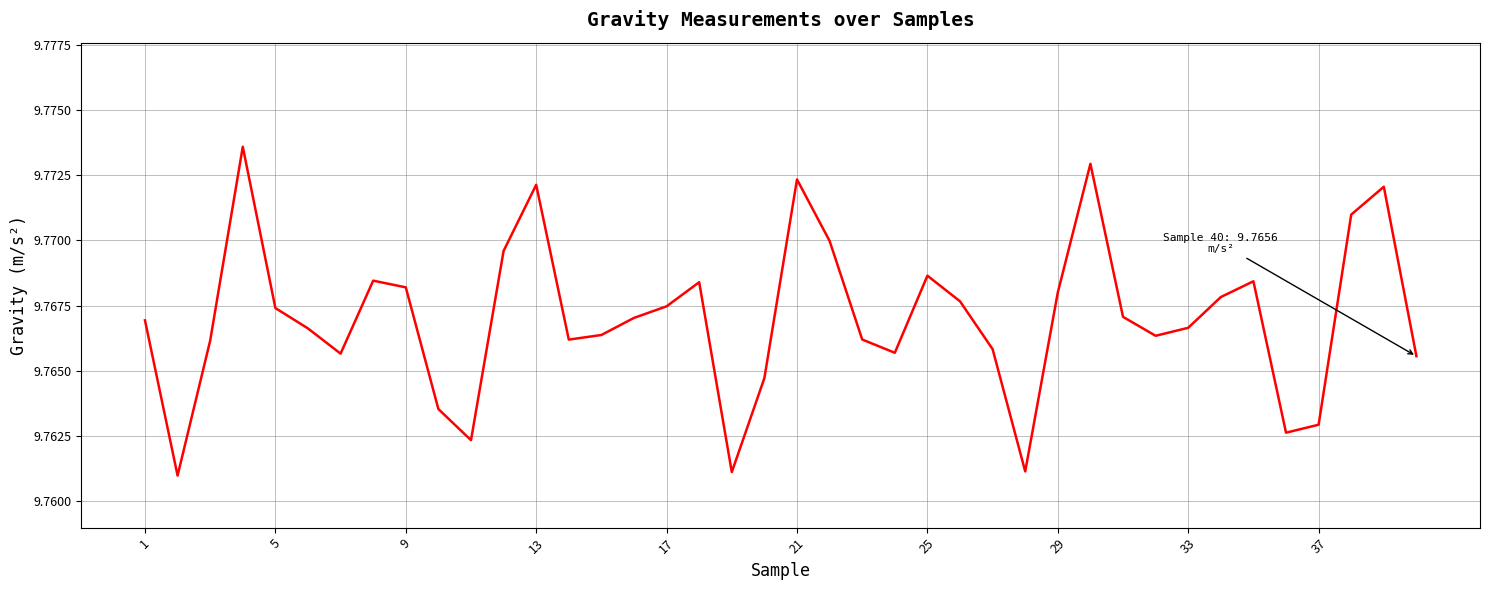

Reading left to right, transcribe all the data shown in this chart.

9.8	9.8	9.8	9.8	9.8	9.8	9.8	9.8	9.8	9.8	9.8	9.8	9.8	9.8	9.8	9.8	9.8	9.8	9.8	9.8	9.8	9.8	9.8	9.8	9.8	9.8	9.8	9.8	9.8	9.8	9.8	9.8	9.8	9.8	9.8	9.8	9.8	9.8	9.8	9.8